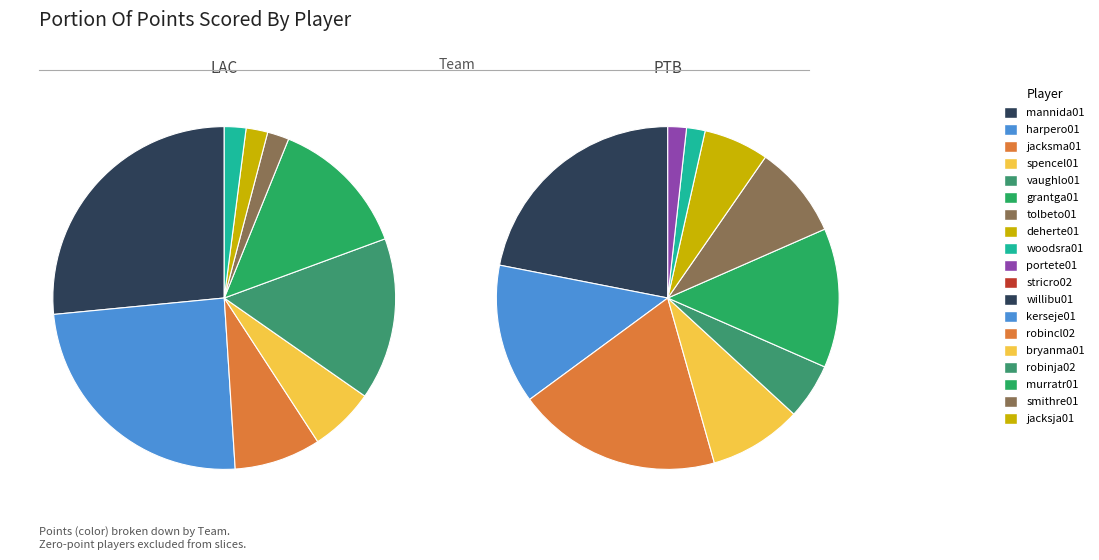

Is it true that harpero01 is 24% of the pie?

True